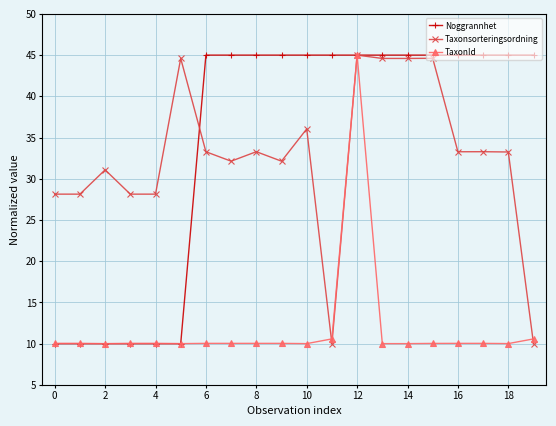

What is the minimum value shown in the chart?

10.0